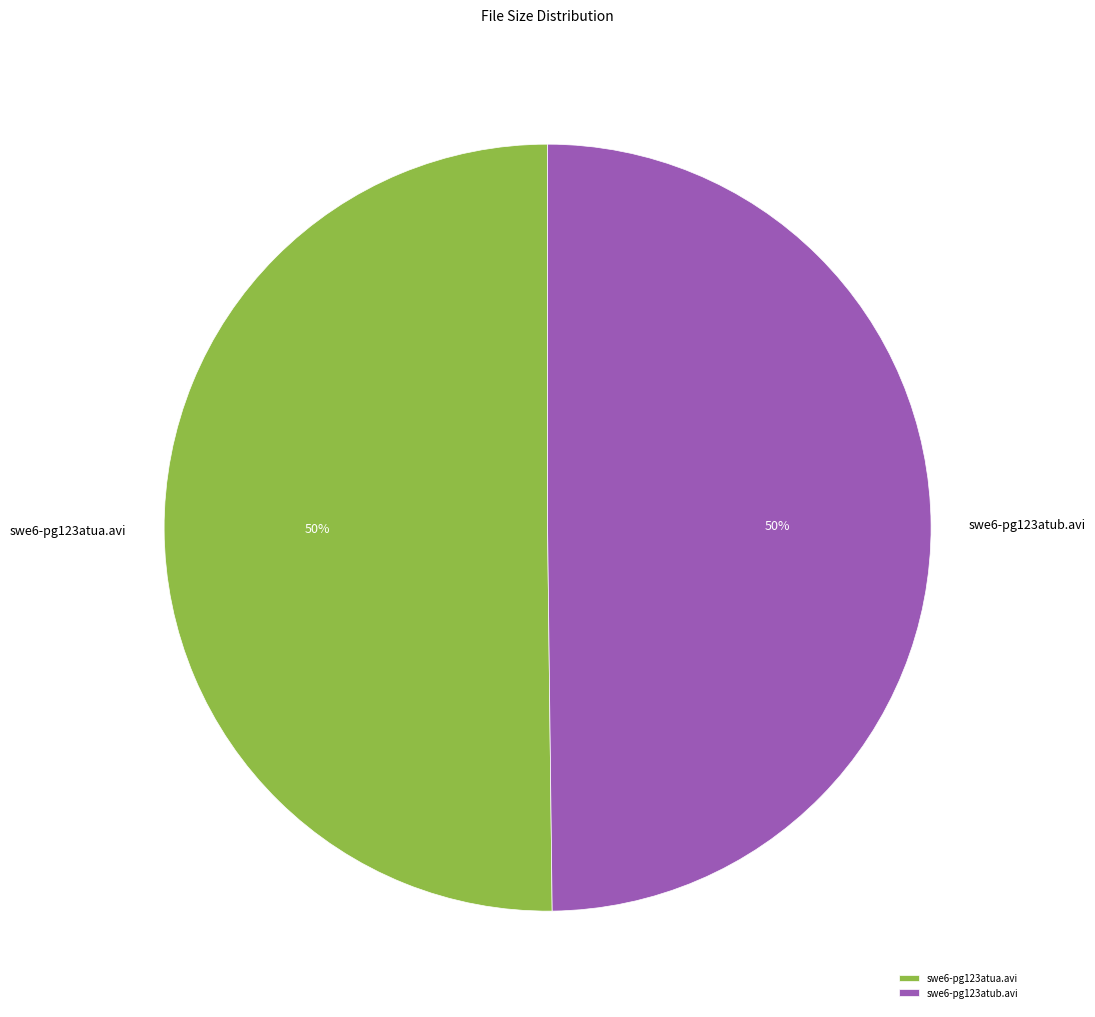

Is it true that swe6-pg123atua.avi is 61% of the pie?

False